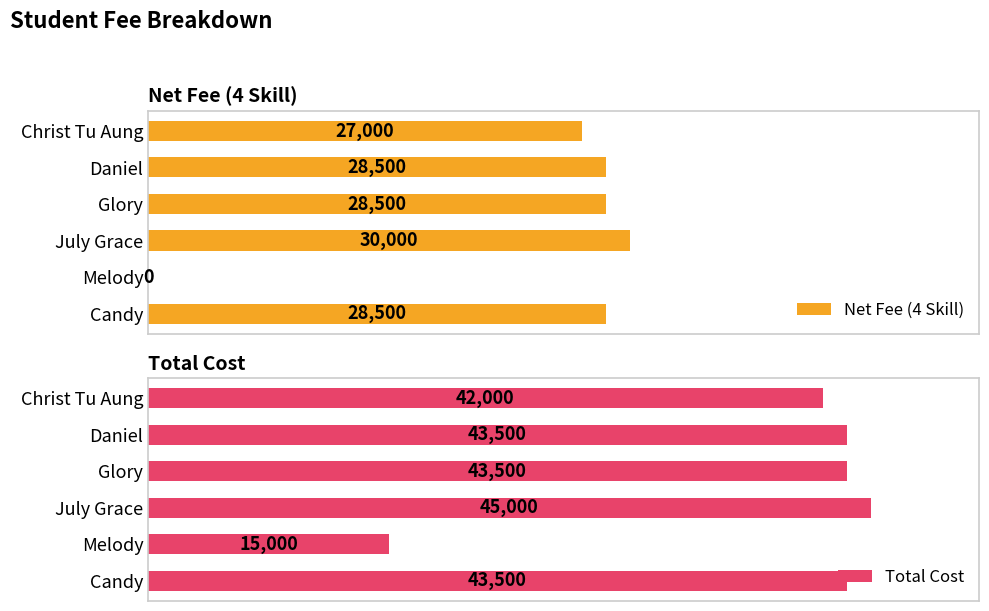

Where is Total Cost nearest to the value 30000?

Christ Tu Aung